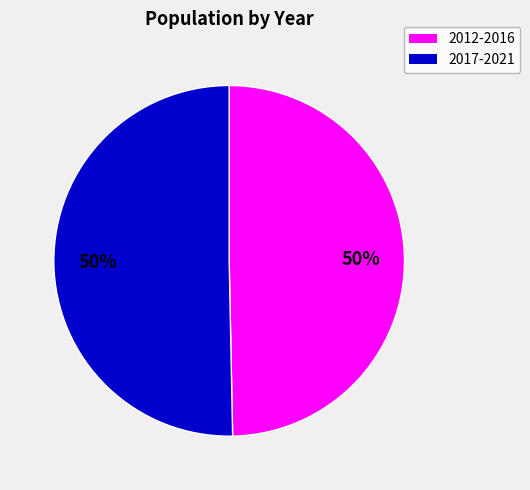

To the nearest percent, what is the average slice percentage?

50%